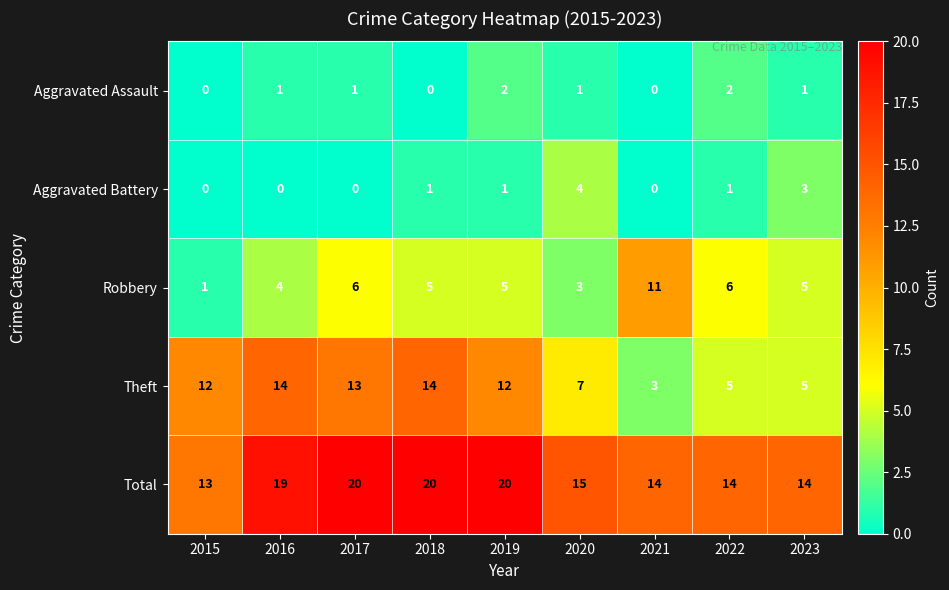

What is the difference between the second highest and second lowest values in the Theft series?

9